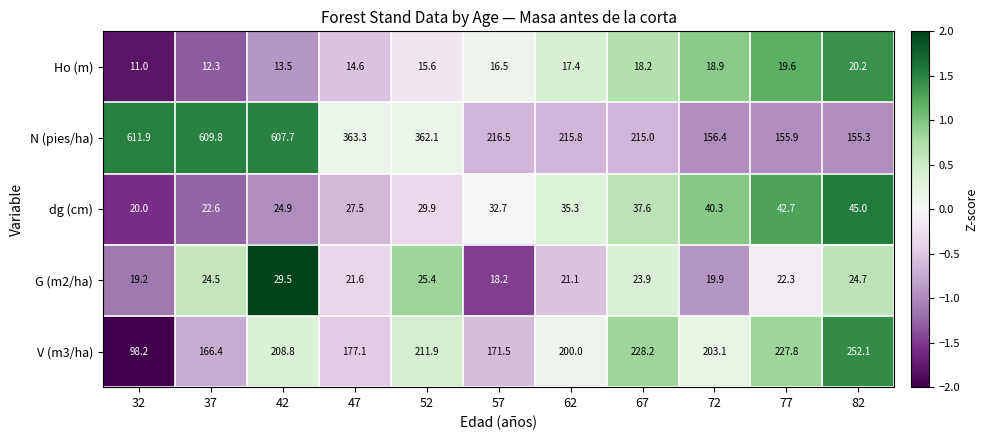

What is the average value of the V (m3/ha) series?

195.0